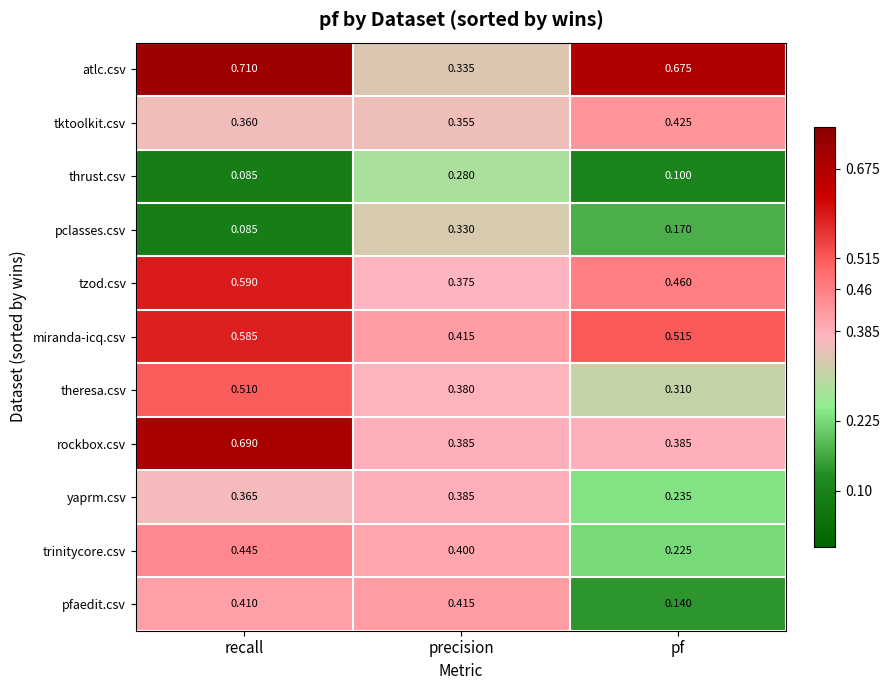

Which label corresponds to the smallest value in the chart?

recall